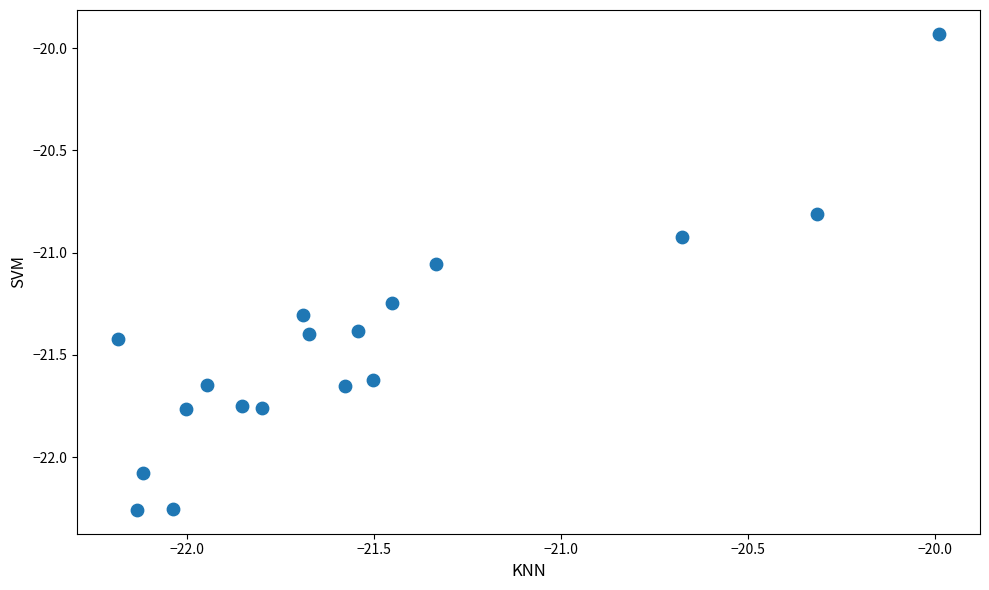

What is the range of Y values (max minus min)?

2.3